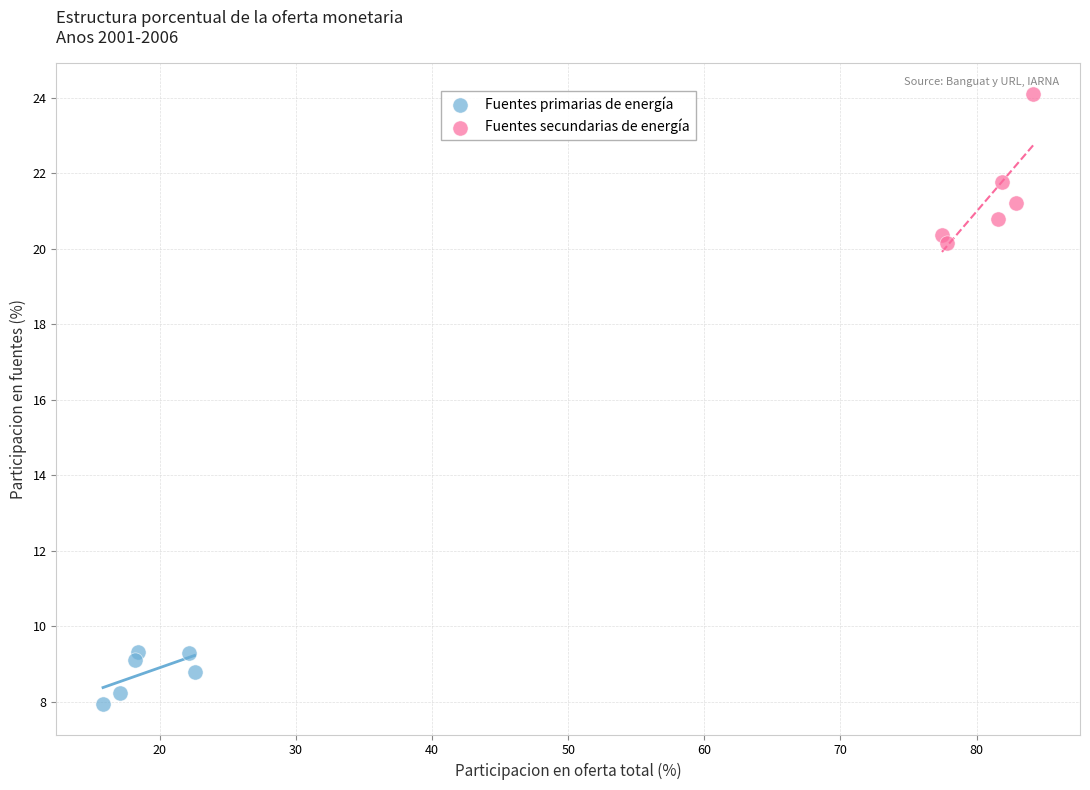

Which series contains the highest Y value?

Fuentes secundarias de energía